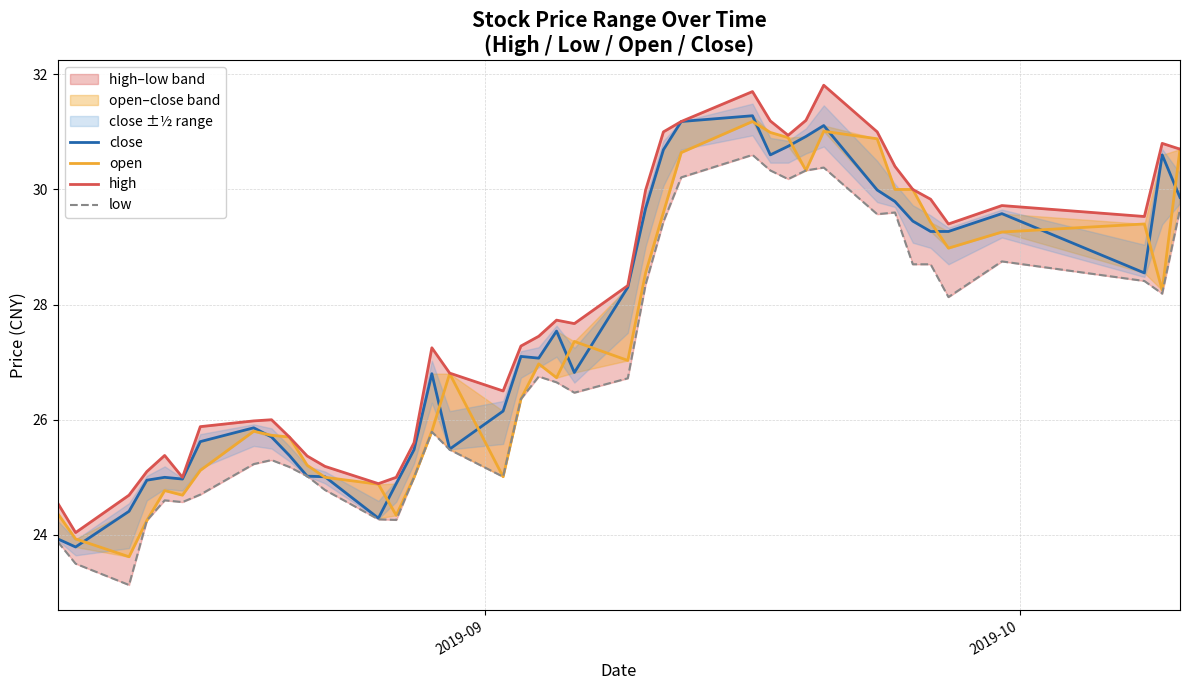

What is the average value of the close series?

27.6